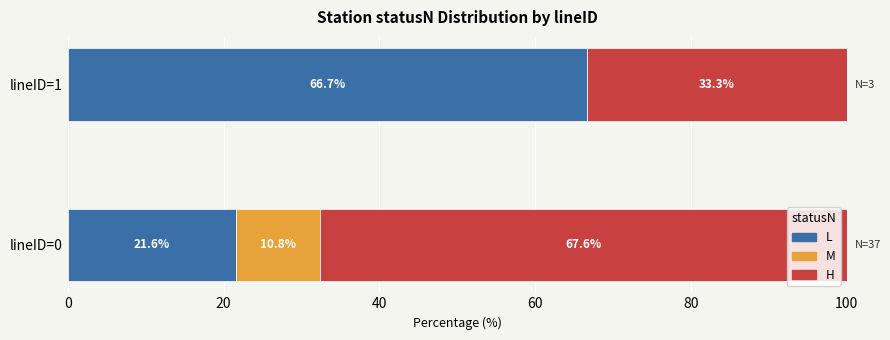

The L series shows 5.4 at lineID=0. True or false?

False